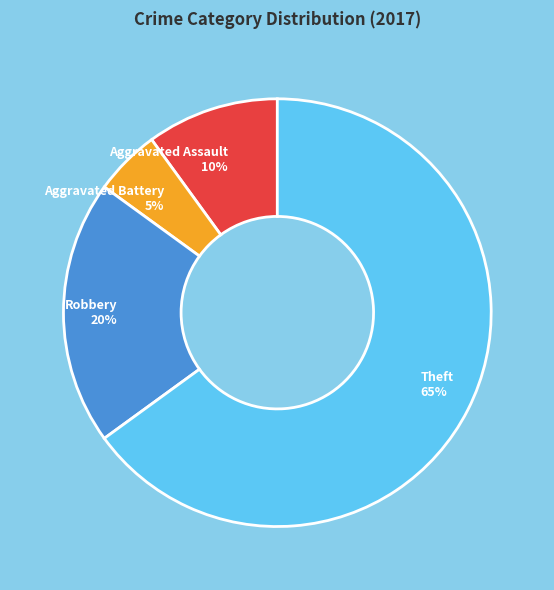

Do Theft 65% and Aggravated Assault 10% together represent more than half of the pie?

Yes